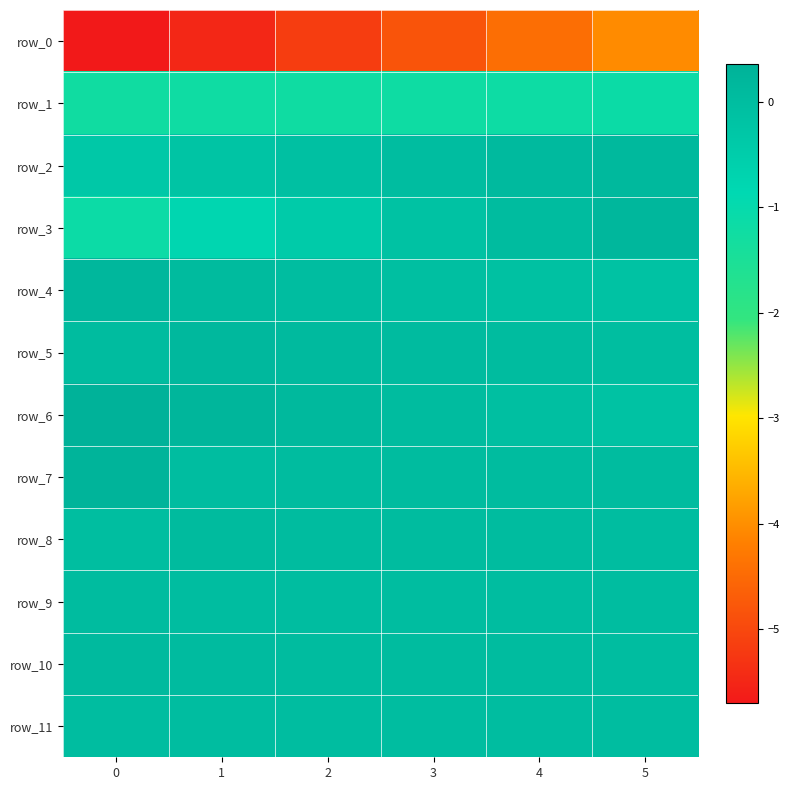

At which label is row_2 closest to 0?

3